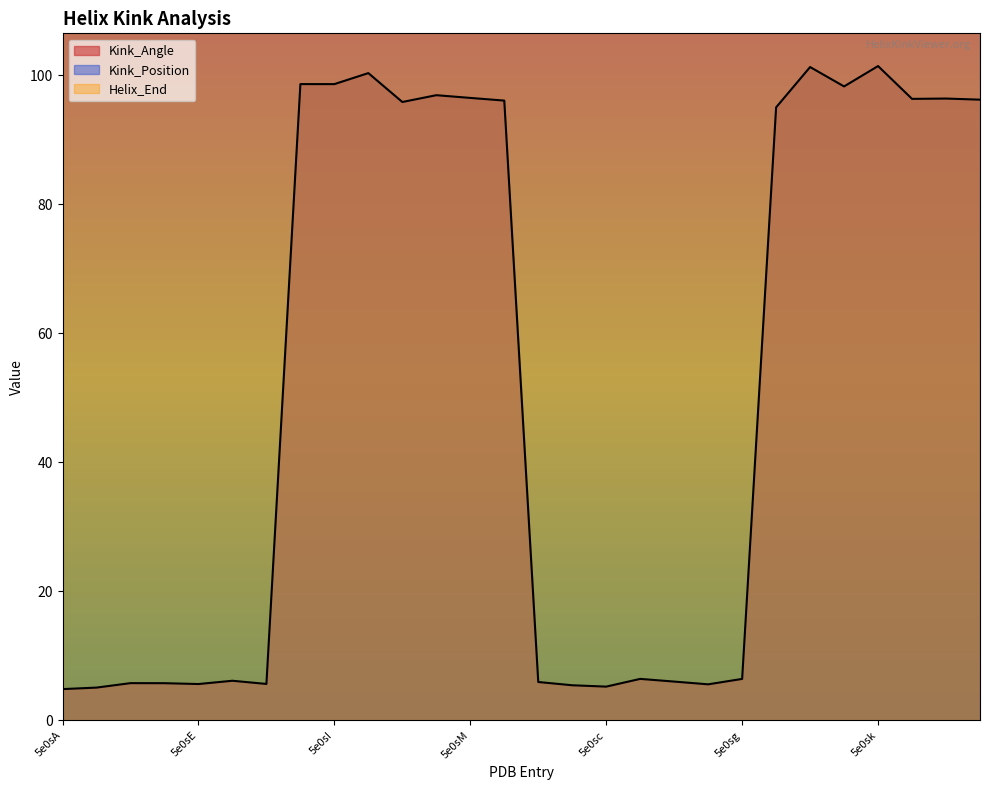

What is the difference between the highest and lowest values at 5e0sC?

157.2